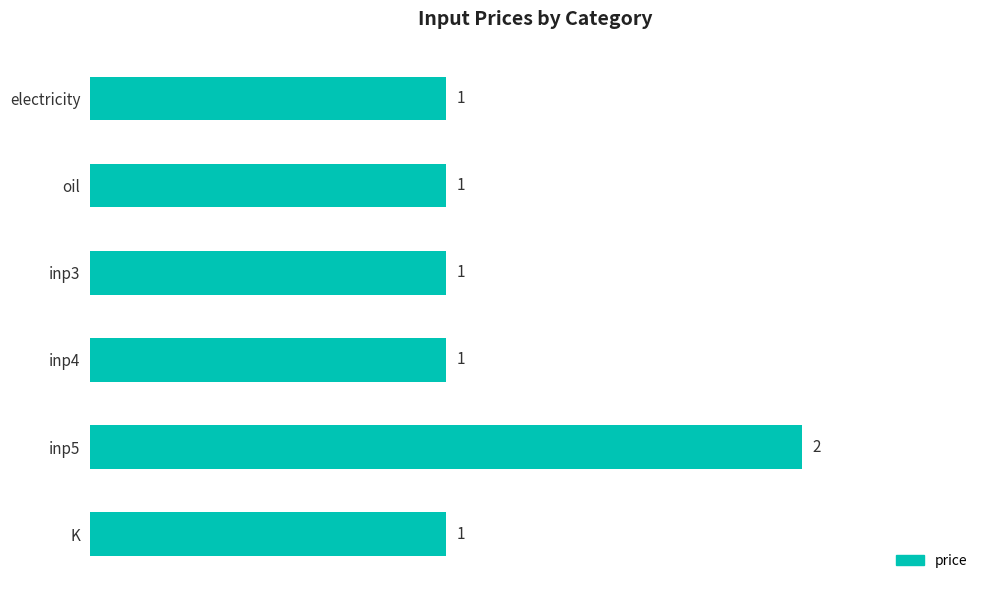

Approximately how many times larger is the value at K compared to inp3?

1.0